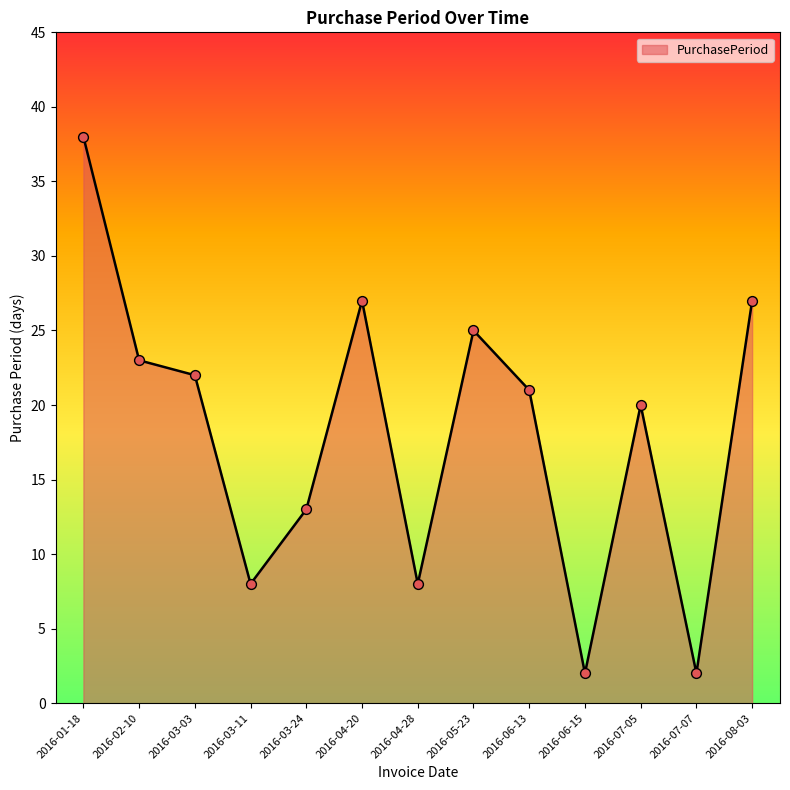

Between 2016-01-18 and 2016-07-07, which is larger?

2016-01-18